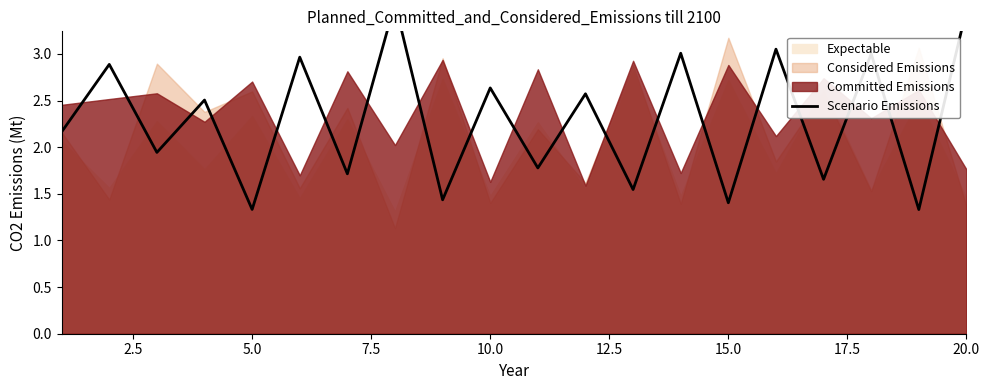

What is the greatest value displayed?

3.5